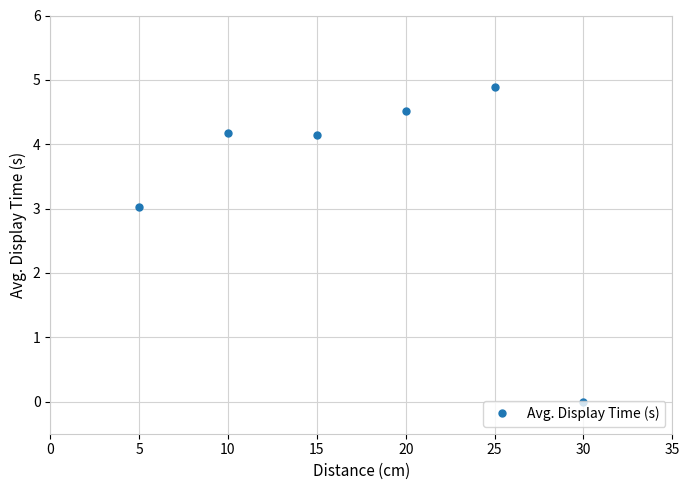

Approximately how many times larger is the value at 10 compared to 15?

1.0